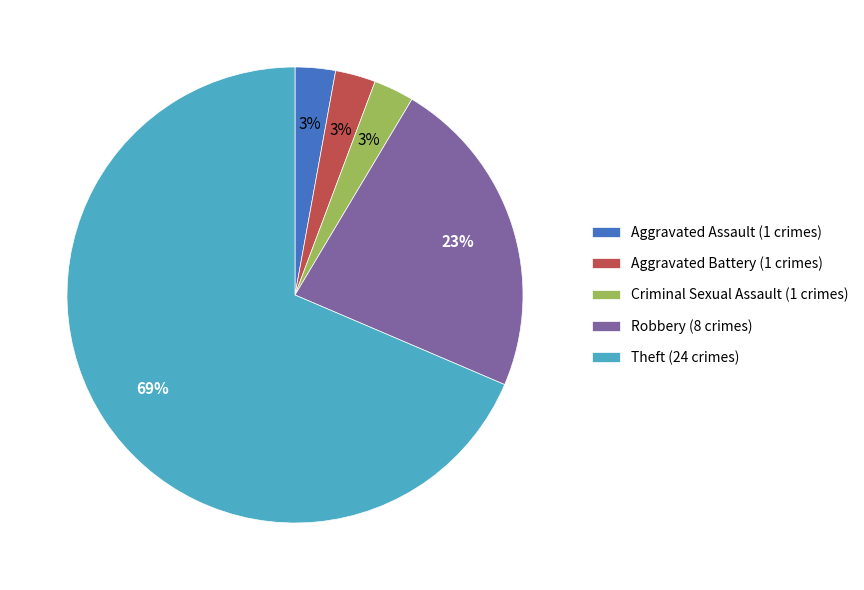

Does any single category account for the majority?

Yes